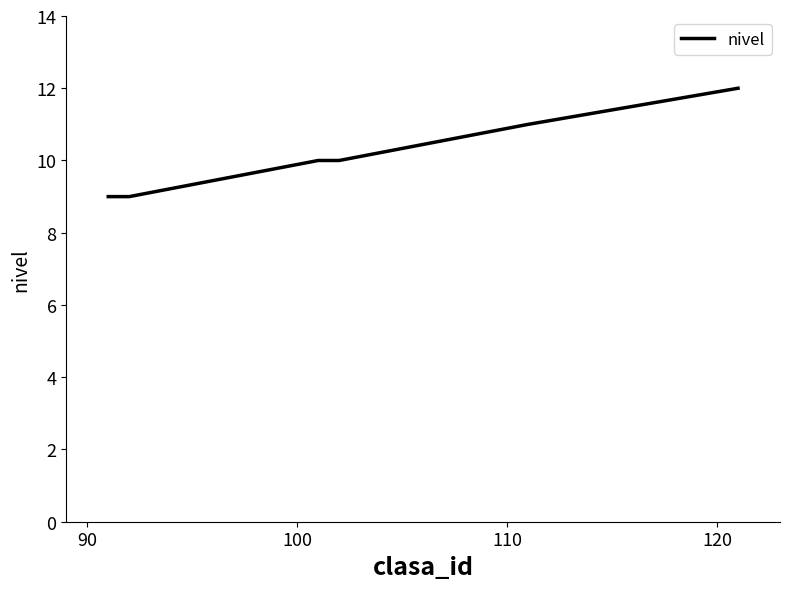

What is the difference between the second highest and second lowest values?

2